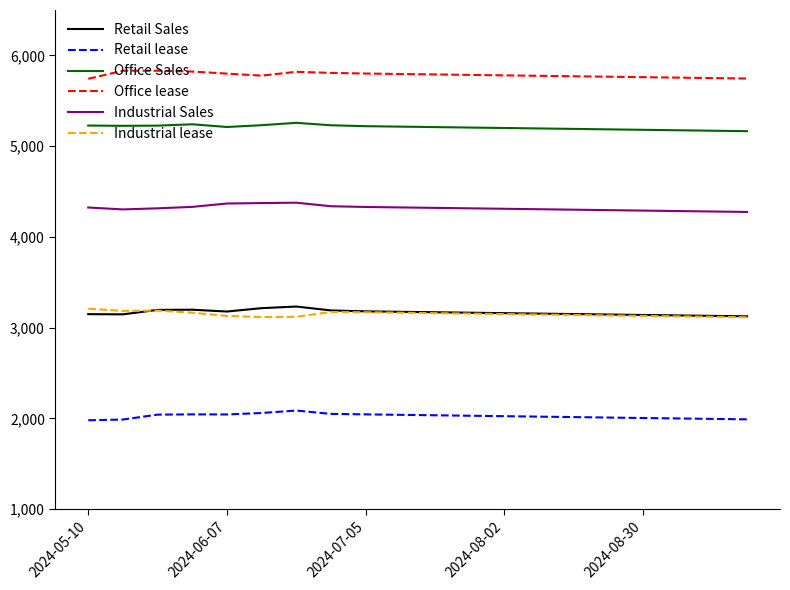

Which series has the largest total across all categories?

Office lease